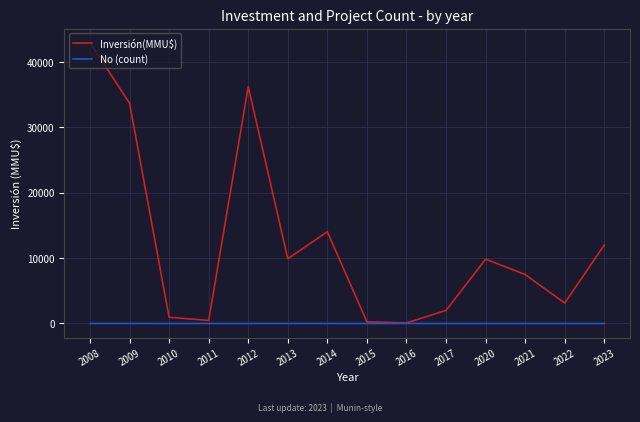

Which series has the largest range (max minus min)?

Inversión(MMU$)